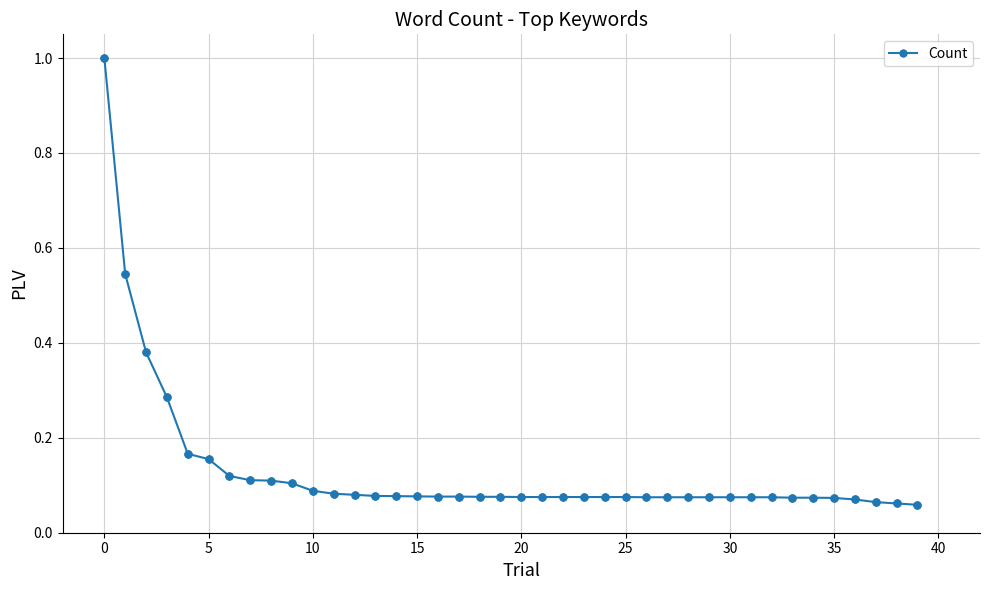

What is the maximum value shown in the chart?

1.0